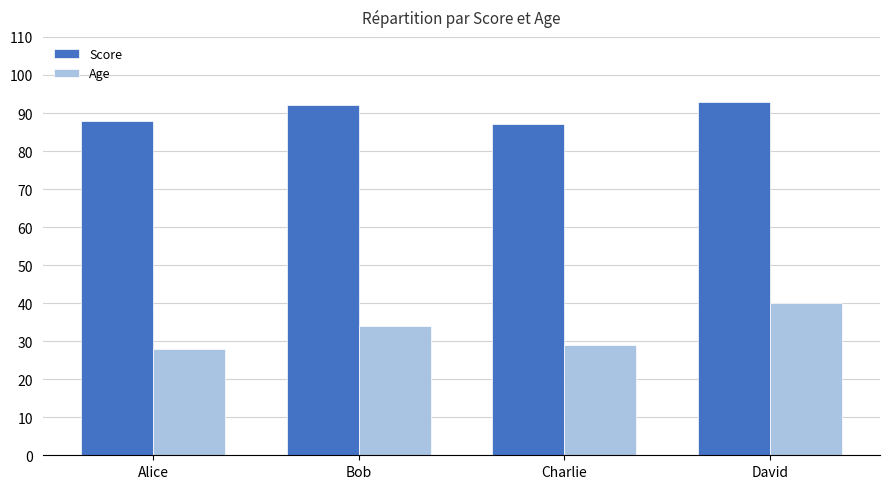

Which series has the largest total across all categories?

Score